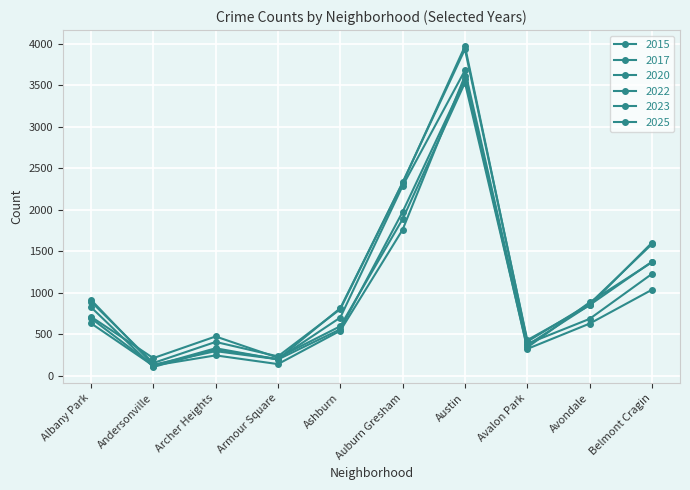

After their last crossing, which series has the higher values: 2022 or 2025?

2025